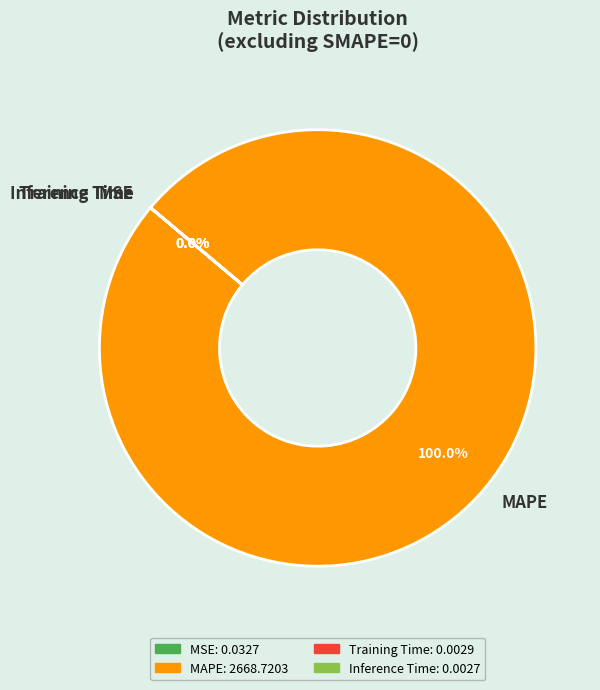

Does MAPE represent more than half of the total?

Yes